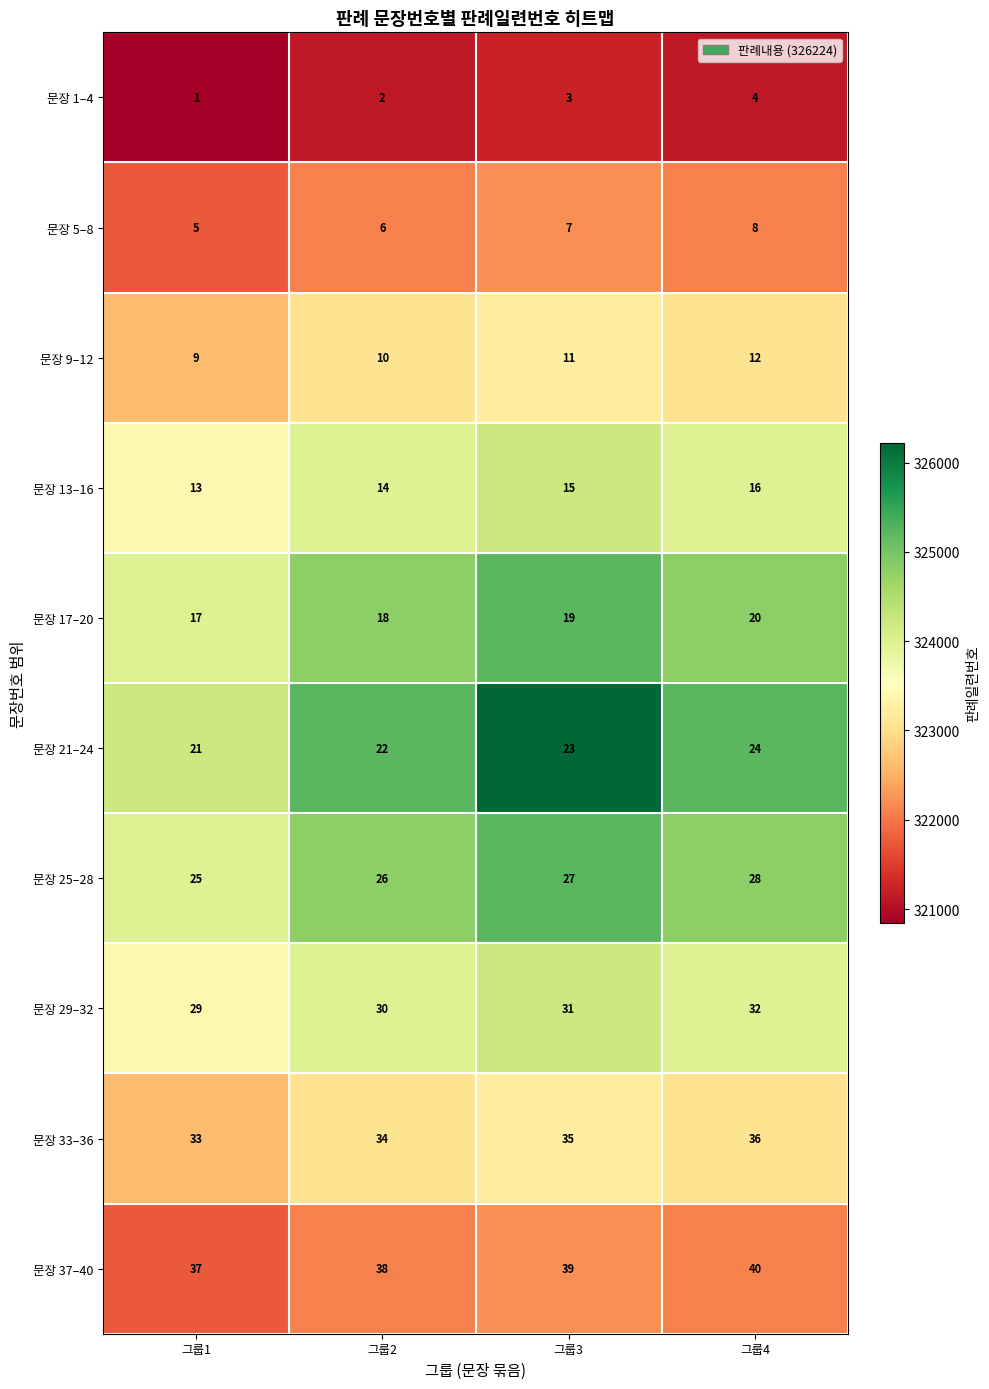

How many distinct data groups are displayed?

10